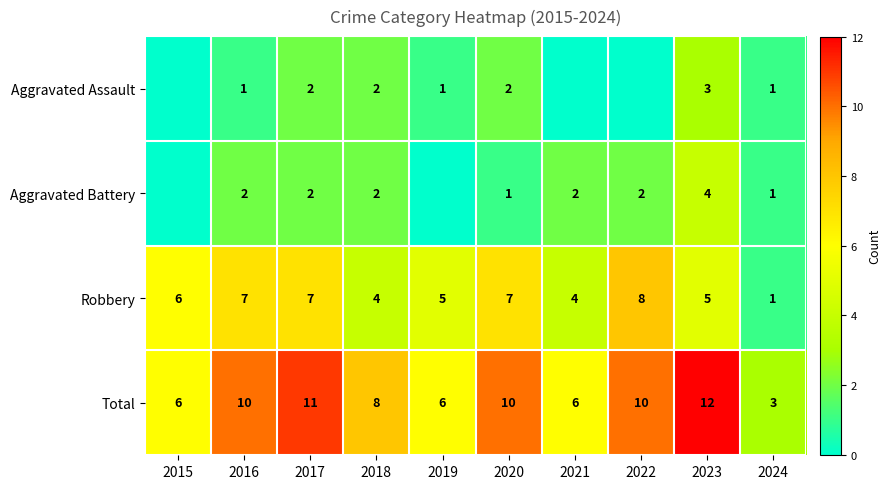

The value of Aggravated Assault at 2018 is 1. True or false?

False